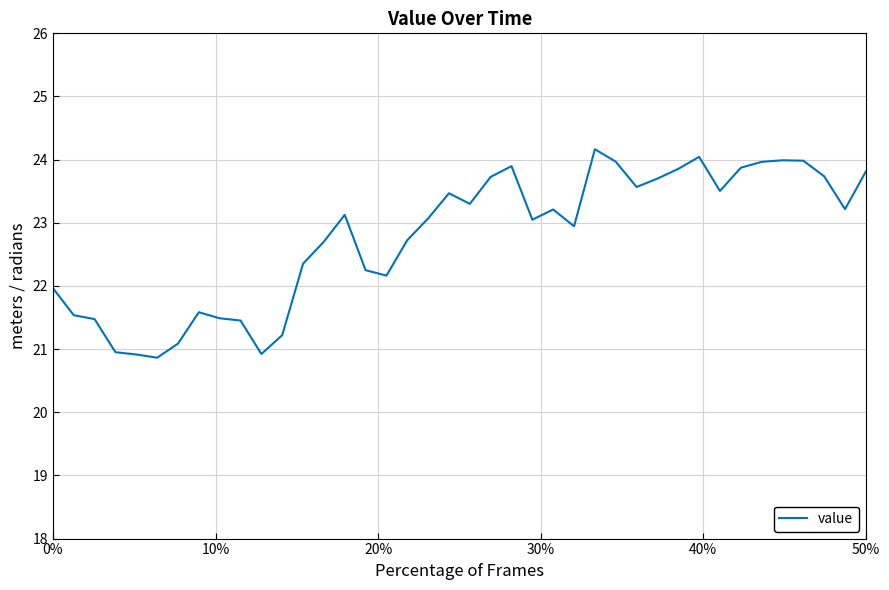

What is the smallest value displayed?

20.9